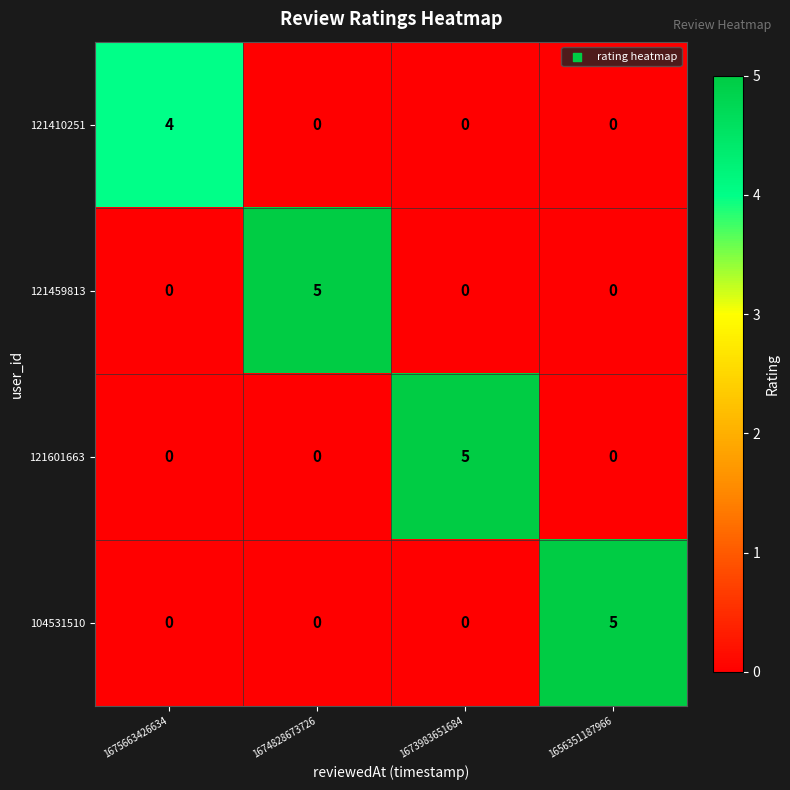

What is the maximum value shown in the chart?

5